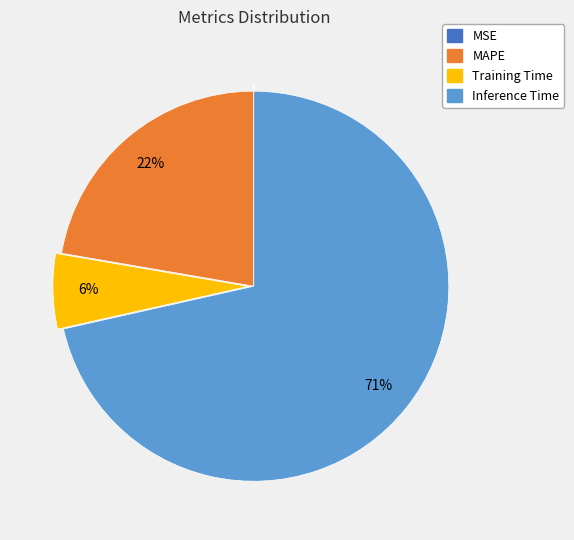

Is there a majority slice in this chart?

Yes